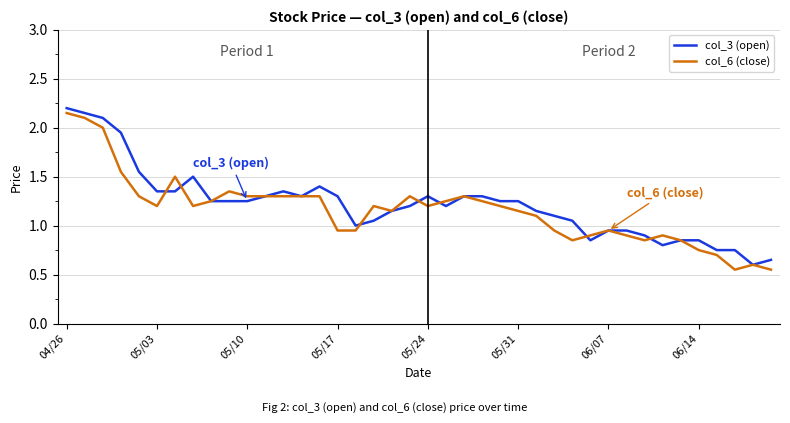

At how many categories does at least one series exceed 0?

40